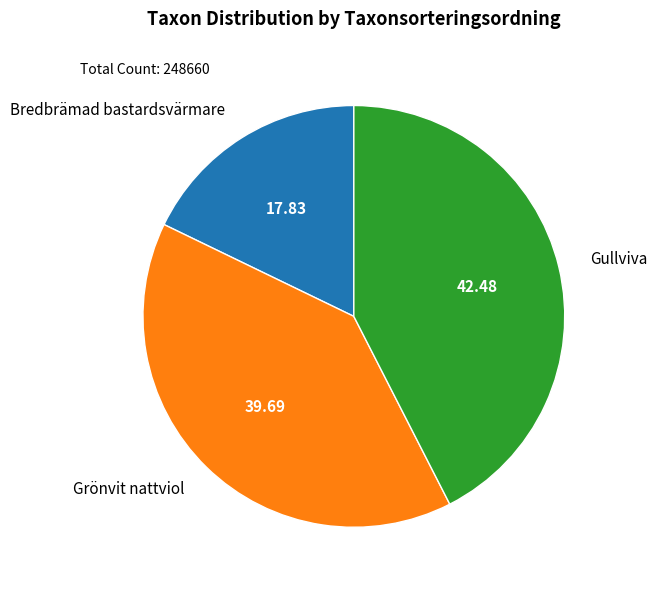

Rank the categories by value from highest to lowest.

Gullviva, Grönvit nattviol, Bredbrämad bastardsvärmare